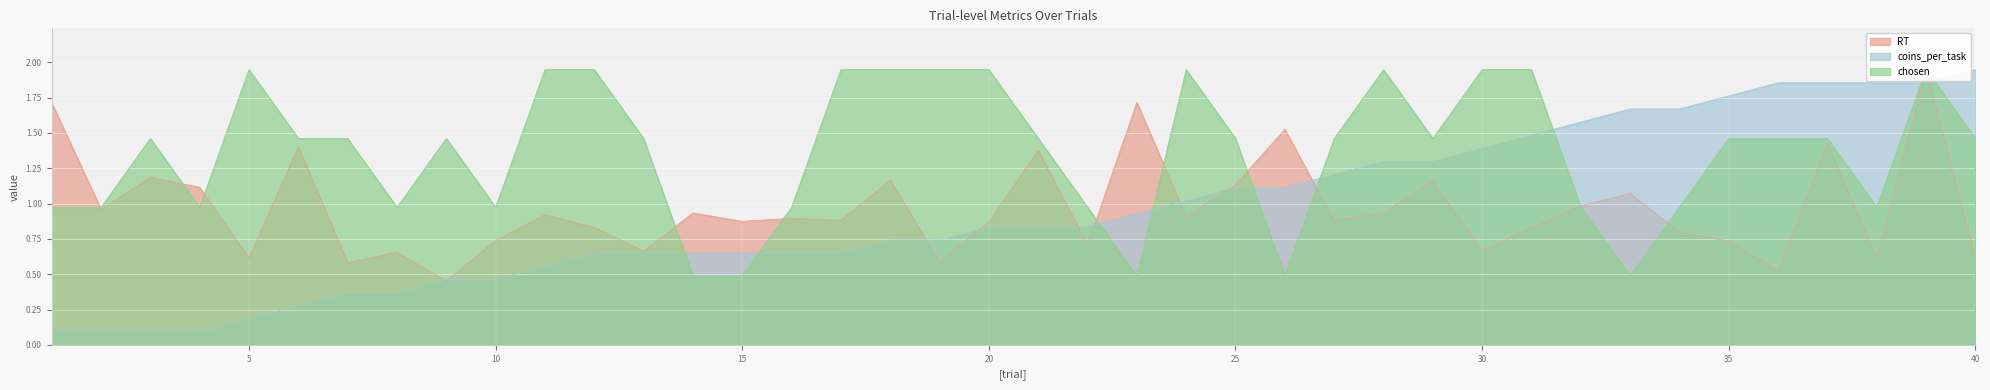

List the labels in order of chosen value, smallest first.

14, 15, 23, 26, 33, 1, 2, 4, 8, 10, 16, 22, 32, 34, 38, 3, 6, 7, 9, 13, 21, 25, 27, 29, 35, 36, 37, 40, 5, 11, 12, 17, 18, 19, 20, 24, 28, 30, 31, 39